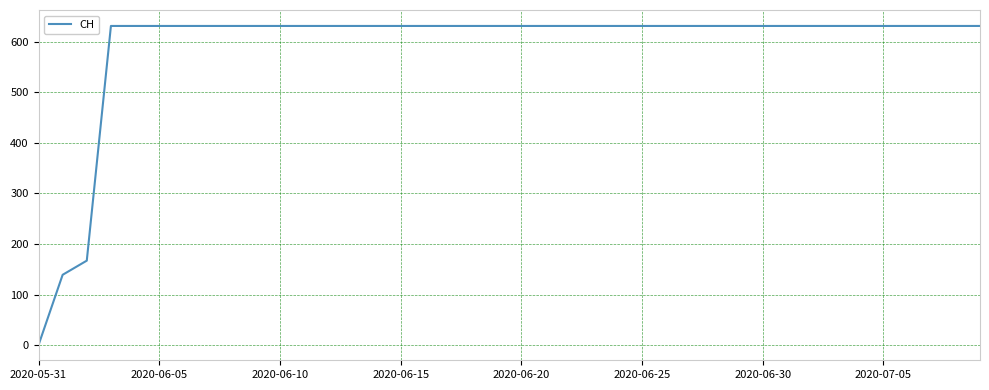

What is the difference between the maximum and minimum values?

631